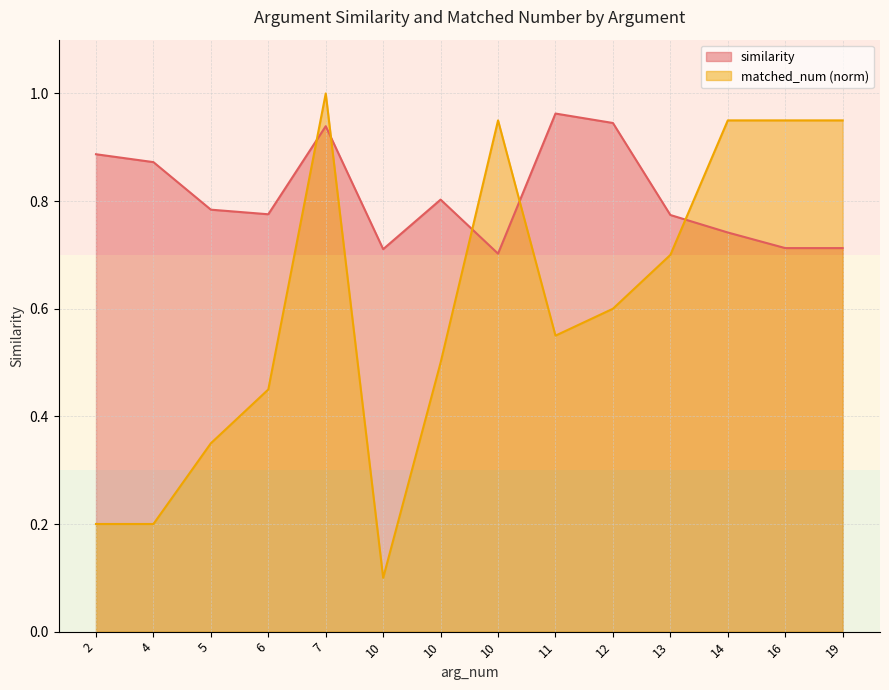

At which label is similarity closest to 0?

10